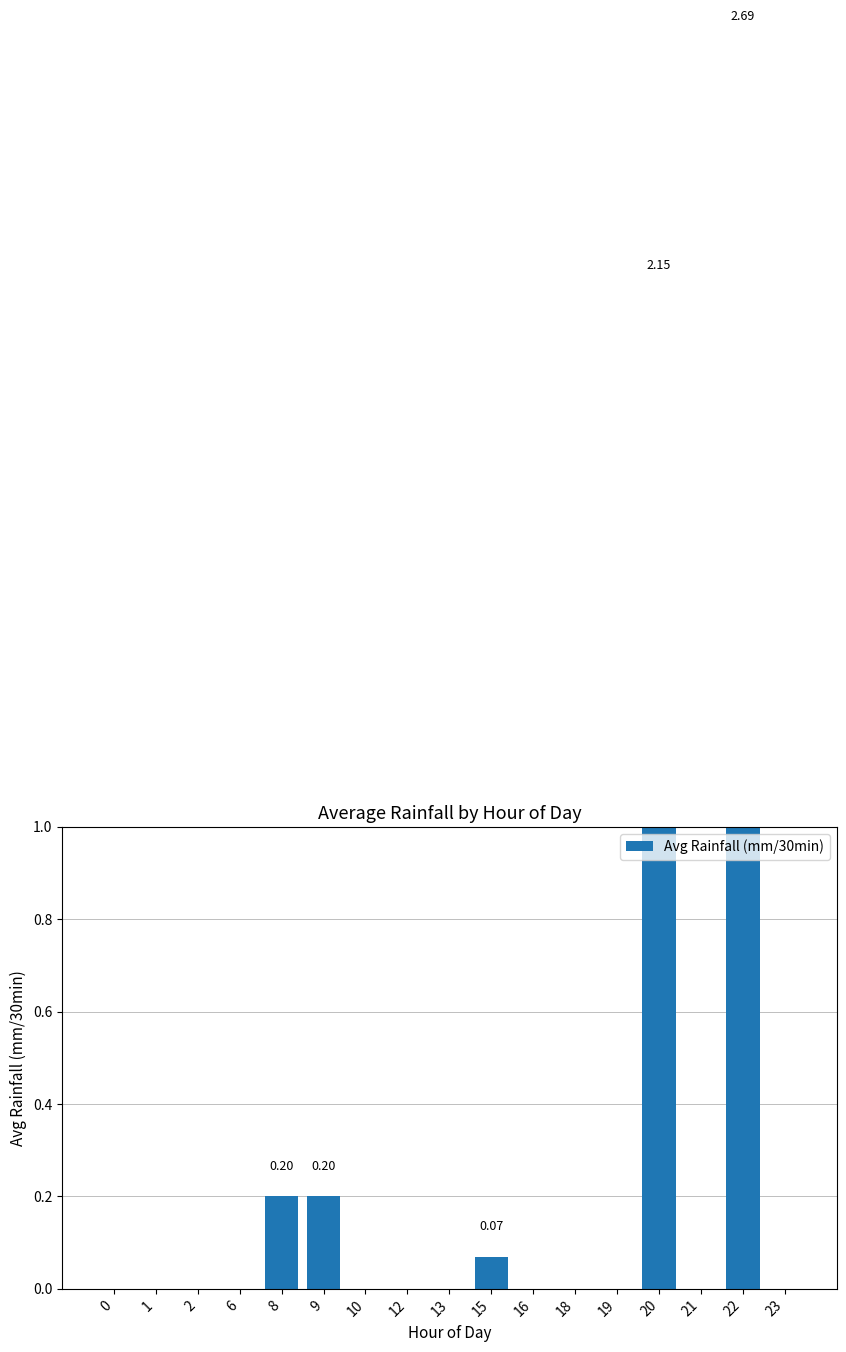

What is the average value?

0.3